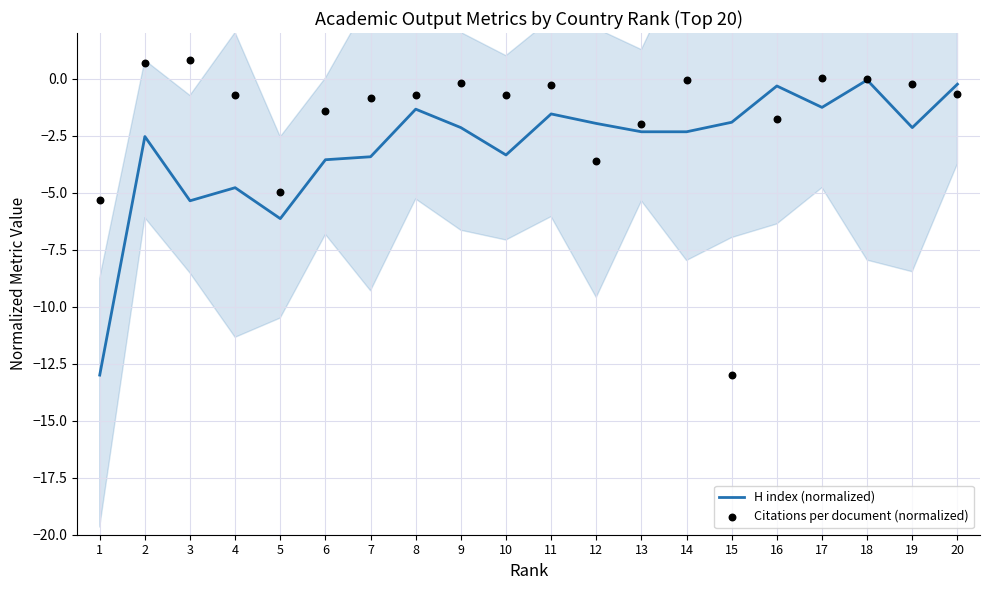

What are all the series names shown in the legend?

H index (normalized), Citations per document (normalized)